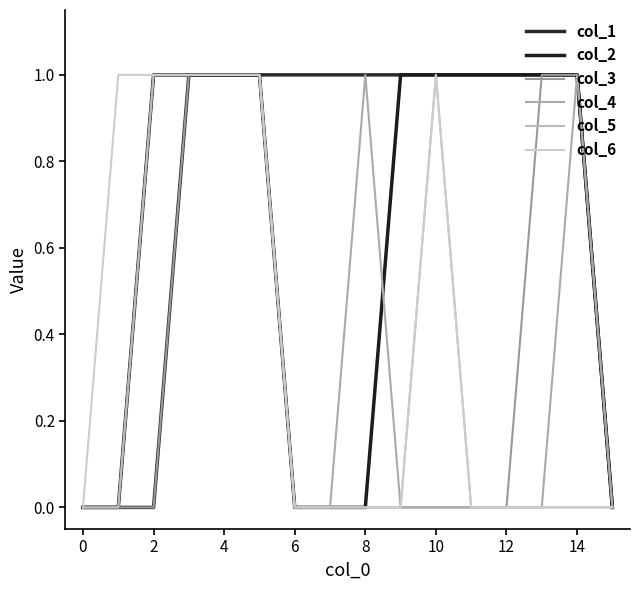

True or false: col_6 has more than 1 points higher than both neighbors.

False